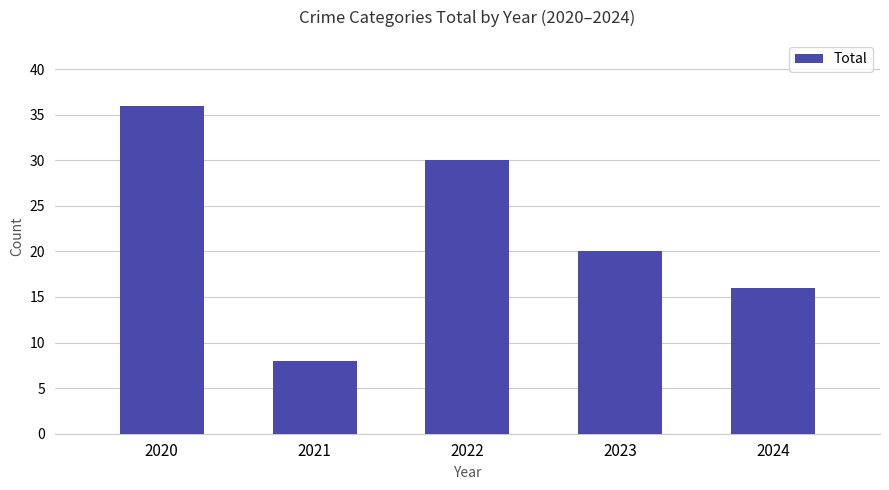

What is the maximum value shown in the chart?

36